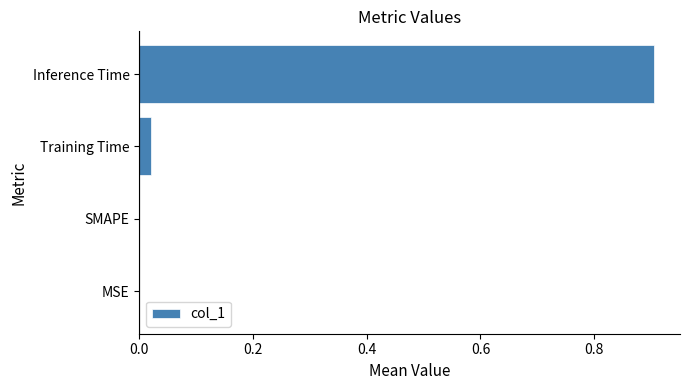

What is the sum of all values?

0.9